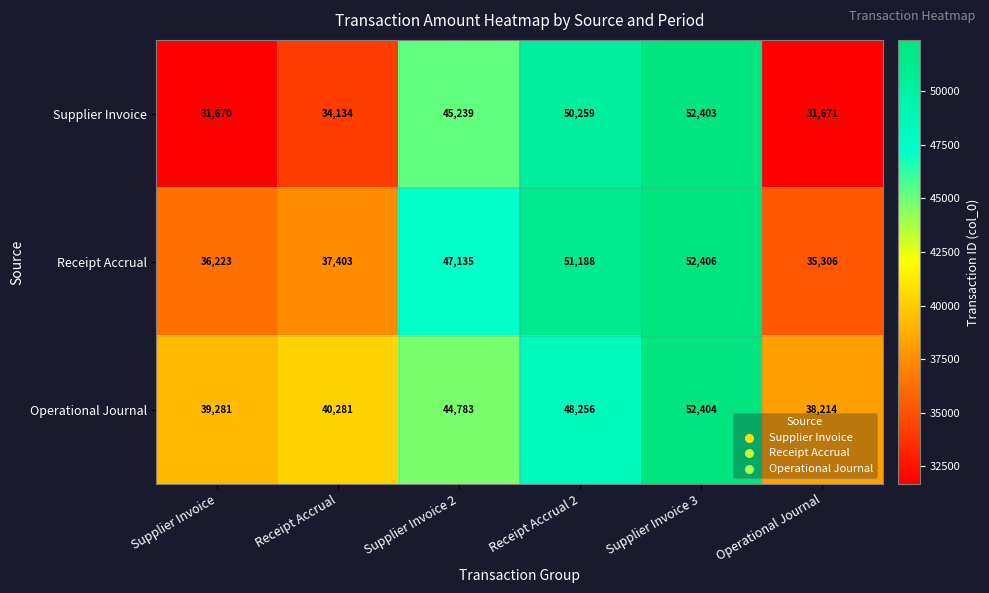

Is it true that Operational Journal equals 52404 at Supplier Invoice 3?

True